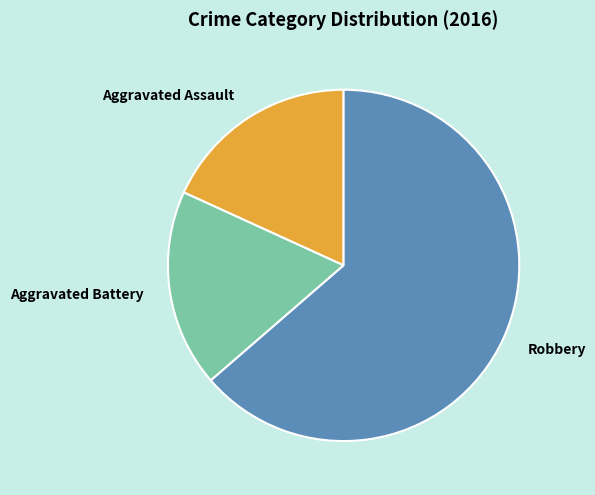

Do Robbery and Aggravated Battery together represent more than half of the pie?

Yes